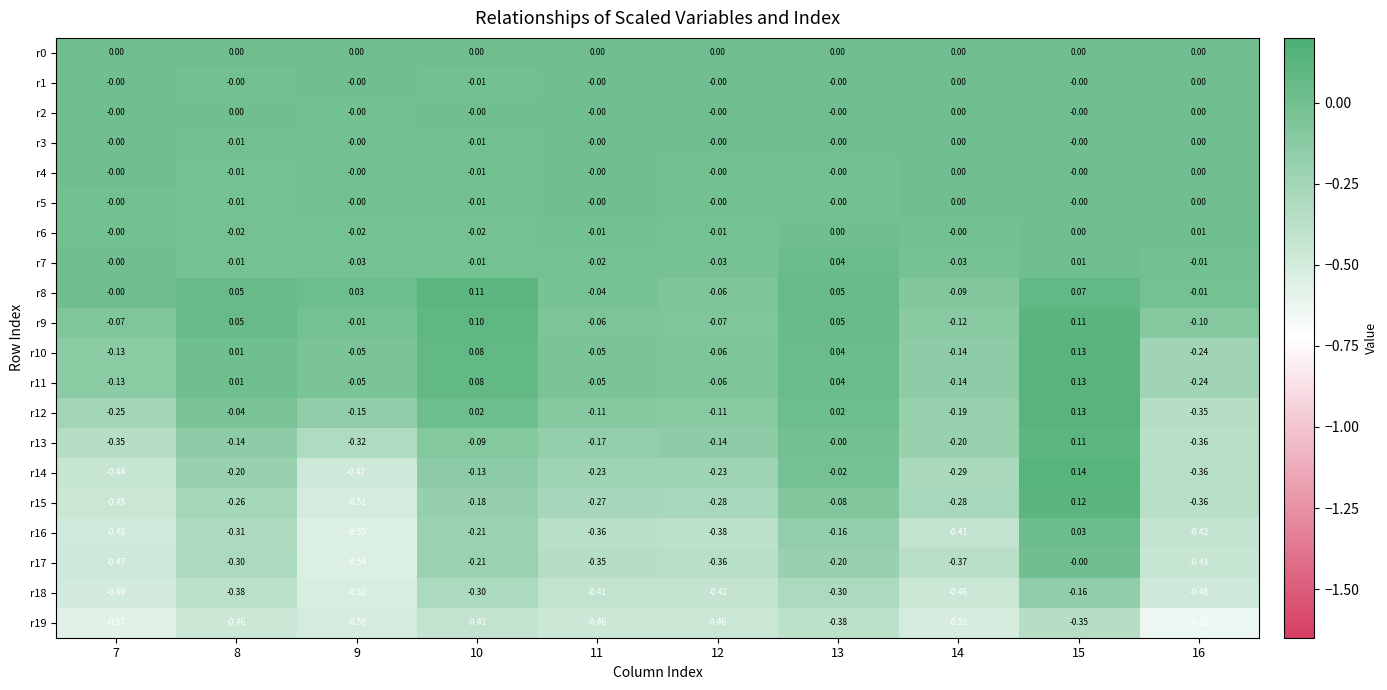

Is the value of r2 at 10 greater than the value of r19 at 8?

Yes